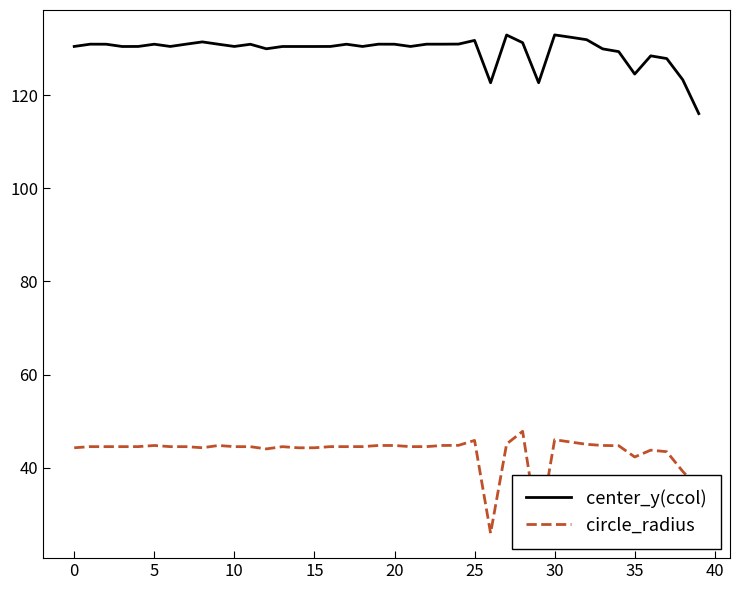

True or false: circle_radius and center_y(ccol) intersect in this chart.

False